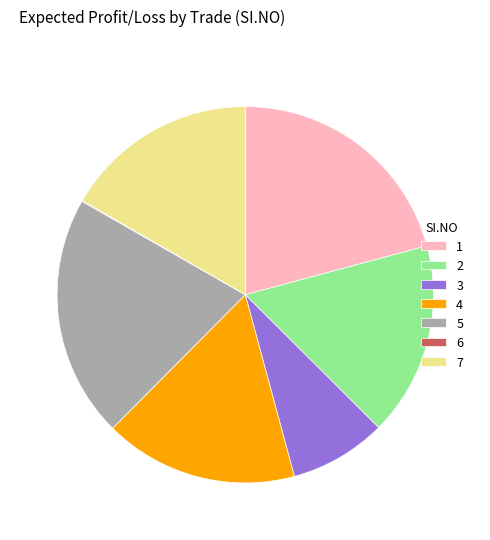

Does 3 account for over 50% of the chart?

No